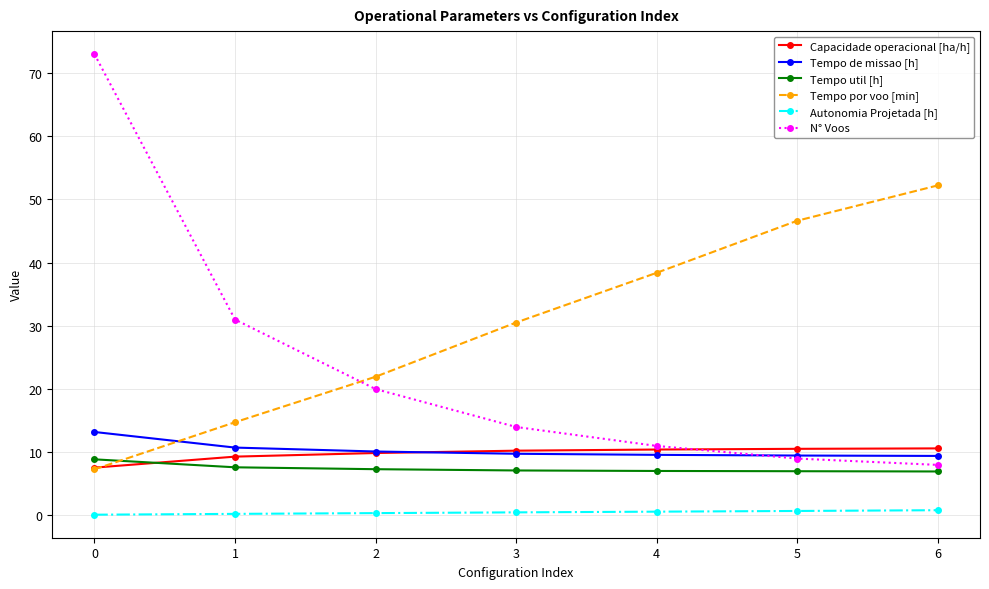

Which series has the largest total across all categories?

Tempo por voo [min]